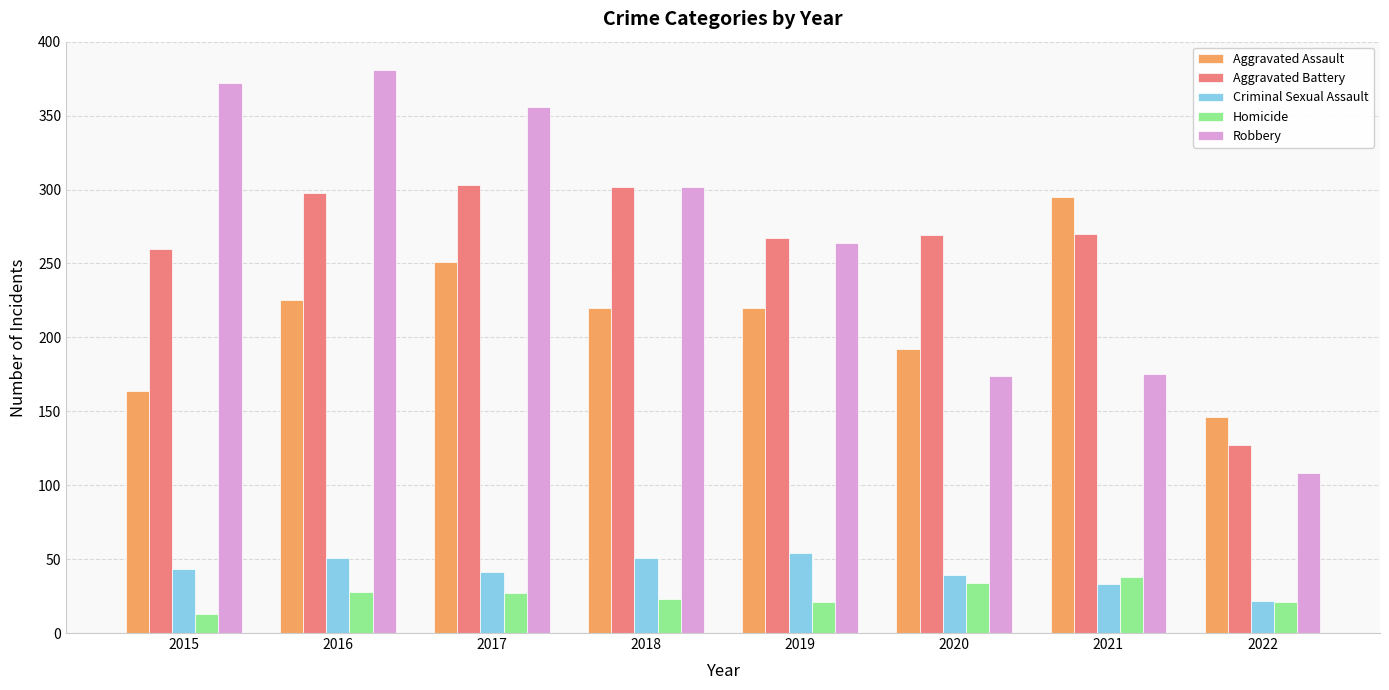

The Homicide series shows 28 at 2016. True or false?

True